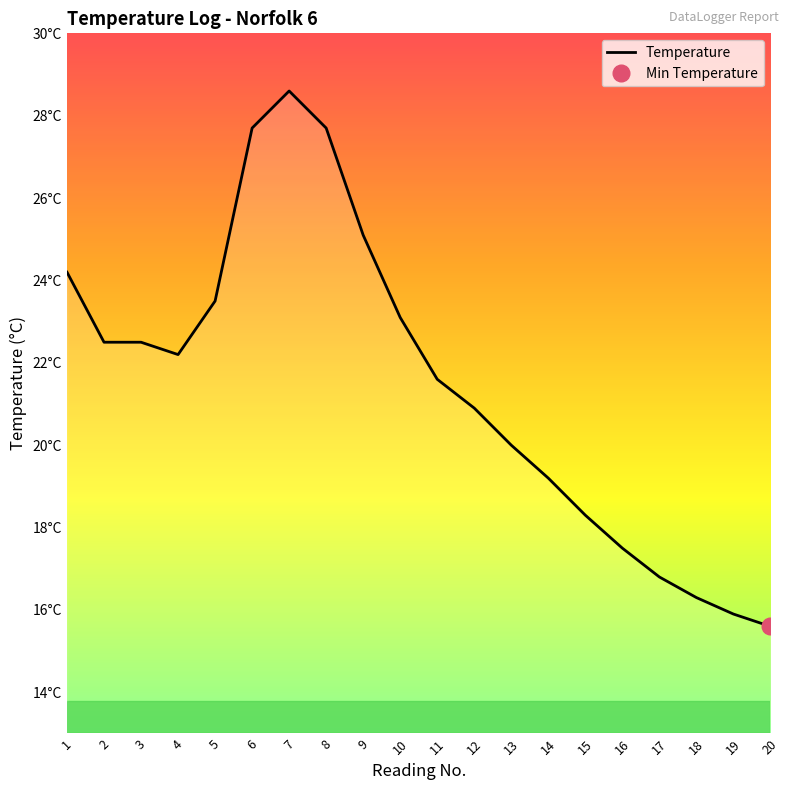

Does the chart display data point markers on the line(s)?

No